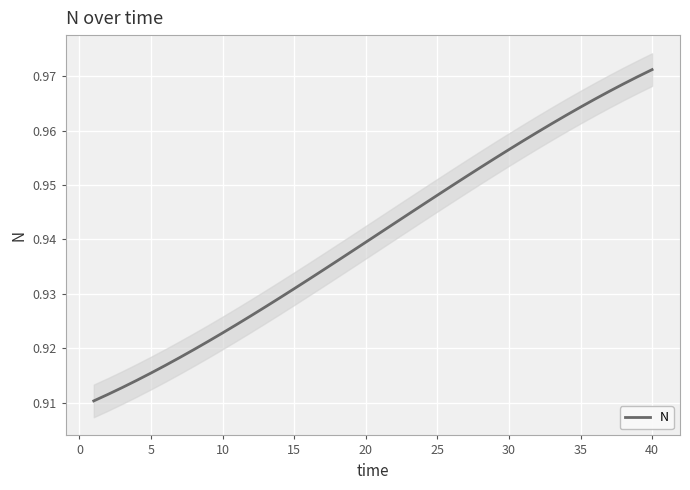

True or false: N has a value of 0.6 at 25.

False